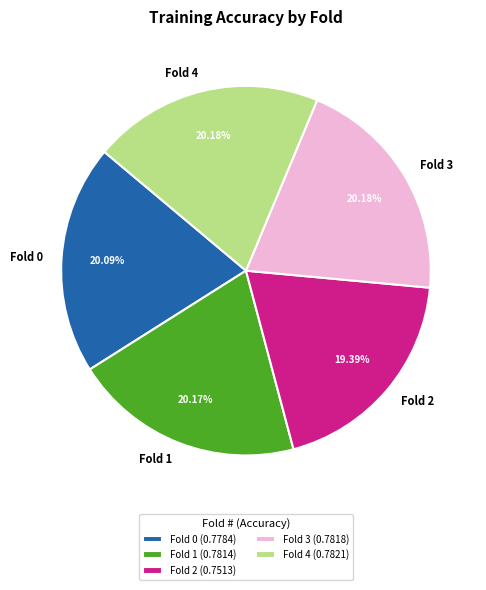

Is there a majority slice in this chart?

No